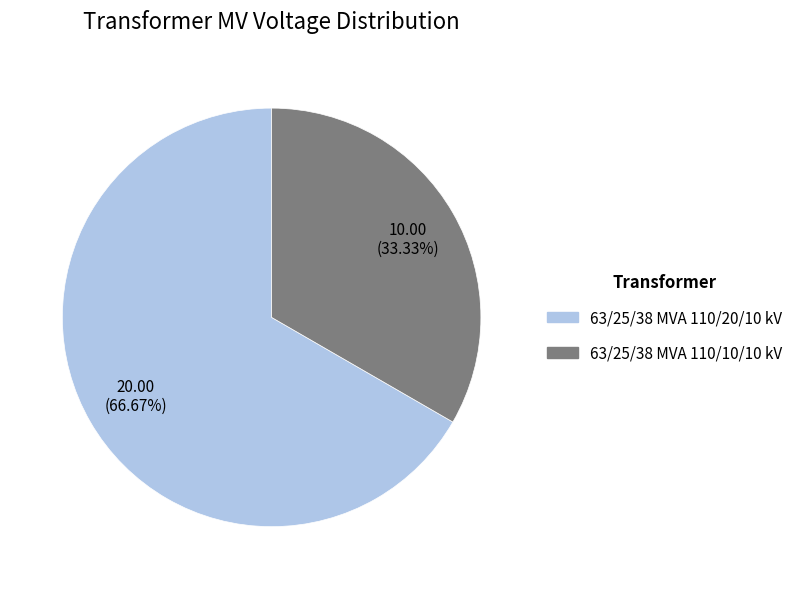

How many slices are in this pie chart?

2